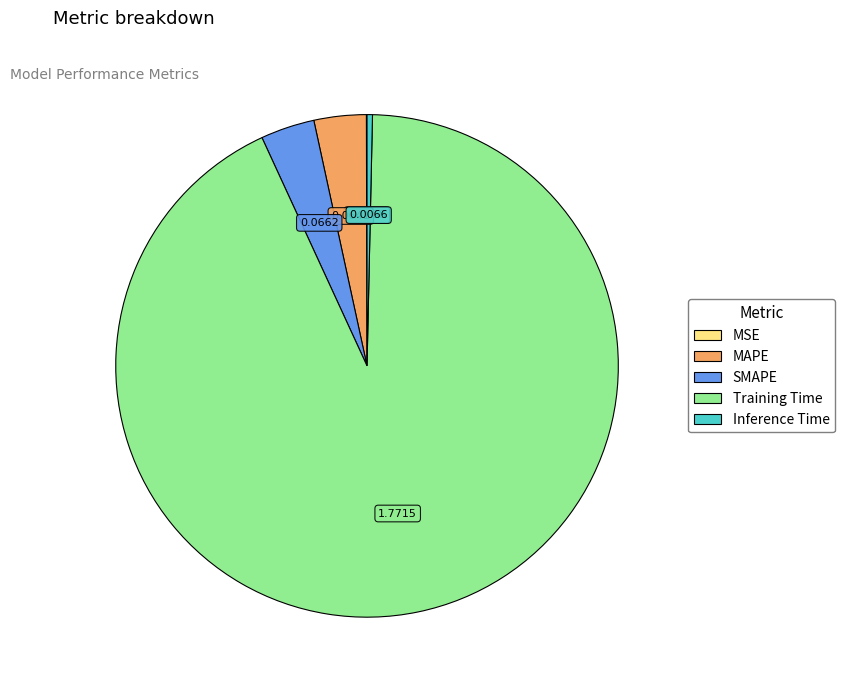

The MAPE slice represents 3% of the pie. True or false?

True